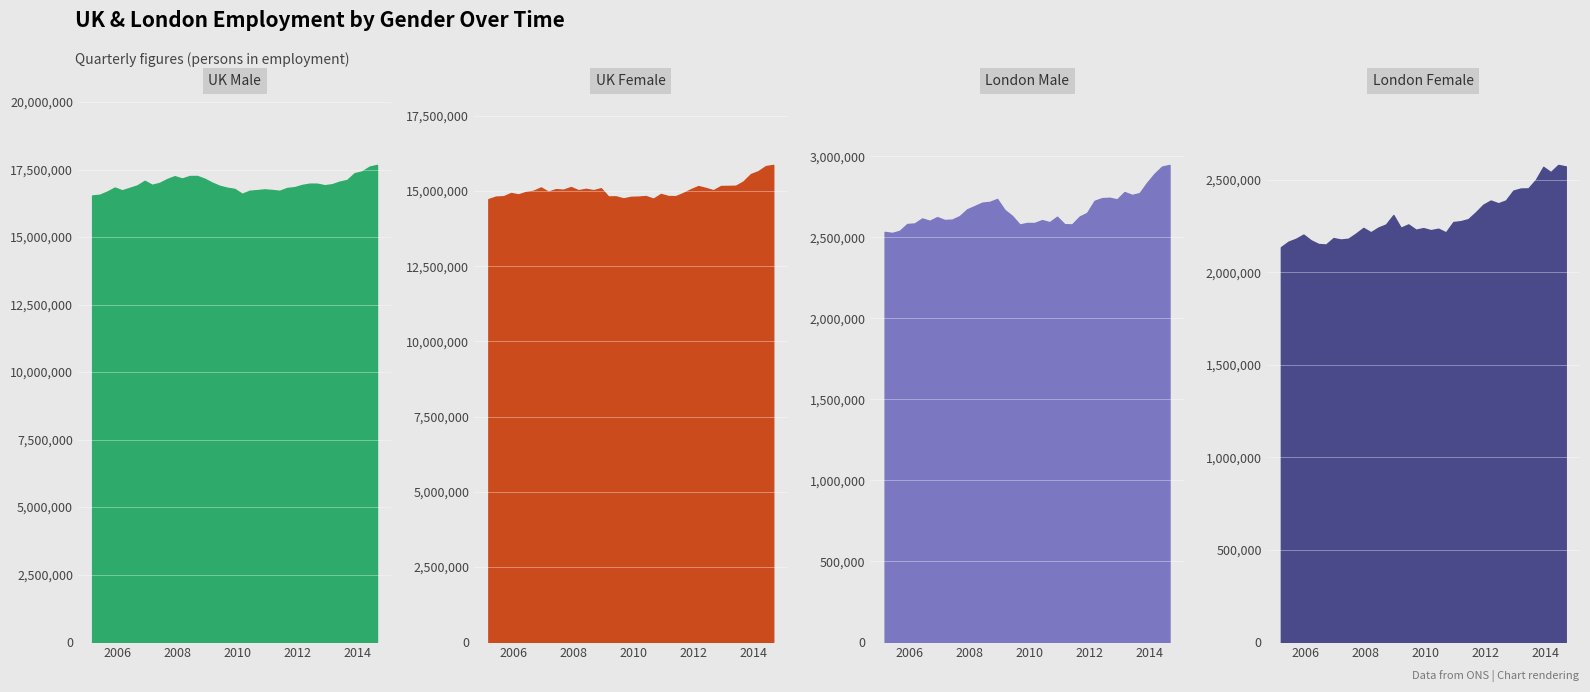

Reading right to left, transcribe all the data shown in this chart.

UK Male: 17672657	17608502	17431081	17366204	17114937	17052643	16956172	16920763	16977144	16978648	16930388	16847845	16819054	16713751	16744676	16767129	16738772	16716096	16602584	16782464	16828570	16897999	17016737	17159269	17263409	17261552	17168948	17254816	17149909	17006679	16936292	17084379	16913037	16822358	16732948	16834046	16686227	16568455	16539830
UK Female: 15866836	15826740	15657058	15561992	15316585	15174941	15169018	15165109	15026027	15099750	15163747	15057211	14935462	14829705	14831935	14901485	14745001	14831506	14813015	14805635	14753549	14821729	14818623	15092986	15026645	15072101	15026409	15132458	15042682	15061161	14976807	15117881	15008341	14967175	14886646	14933173	14824550	14814443	14730302
London Male: 2946017	2935730	2891092	2836001	2772001	2760940	2778514	2733408	2743259	2740902	2724256	2649900	2627148	2578789	2580316	2626347	2592522	2605385	2587502	2587723	2578215	2631551	2668544	2735807	2717867	2712870	2691998	2671719	2629914	2608475	2606045	2623873	2601058	2615650	2584594	2581390	2539235	2526222	2532588
London Female: 2572691	2580664	2541909	2570317	2500424	2453708	2453069	2441788	2388499	2373174	2388139	2365764	2324729	2287601	2276416	2271821	2215890	2235804	2227939	2238952	2230476	2259053	2241001	2309754	2258668	2242168	2216517	2240101	2209430	2181540	2177256	2184953	2150187	2153224	2173381	2203988	2181250	2165624	2135712